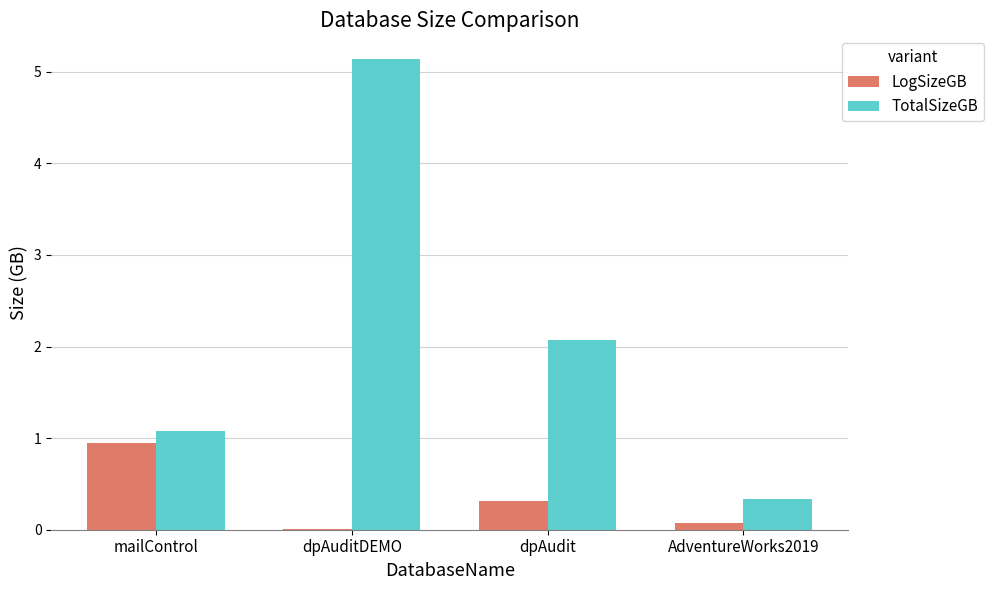

The value of LogSizeGB at dpAuditDEMO is 0.0. True or false?

True